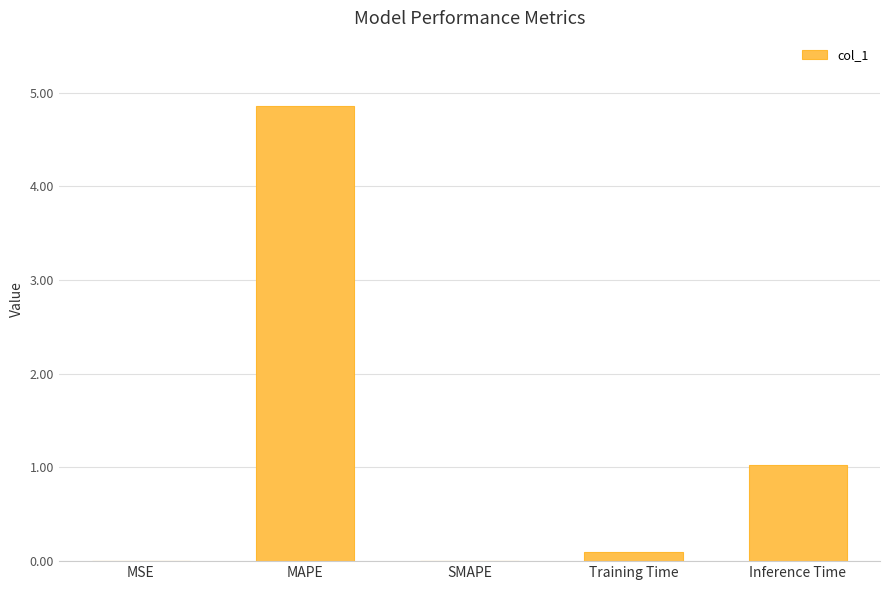

What is the sum of the values at Inference Time and SMAPE?

1.0